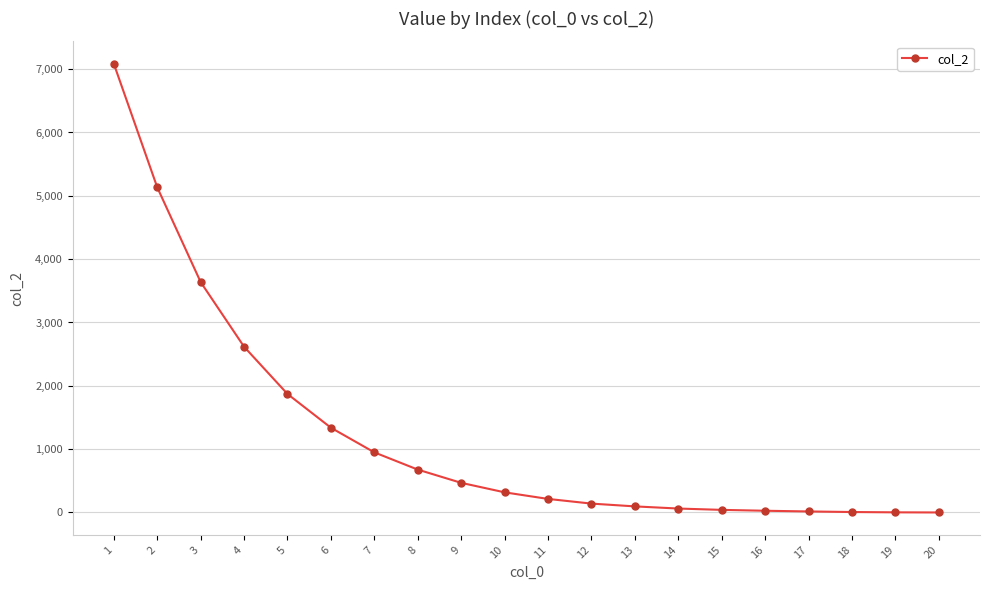

What is the sum of the values at 7 and 16?

976